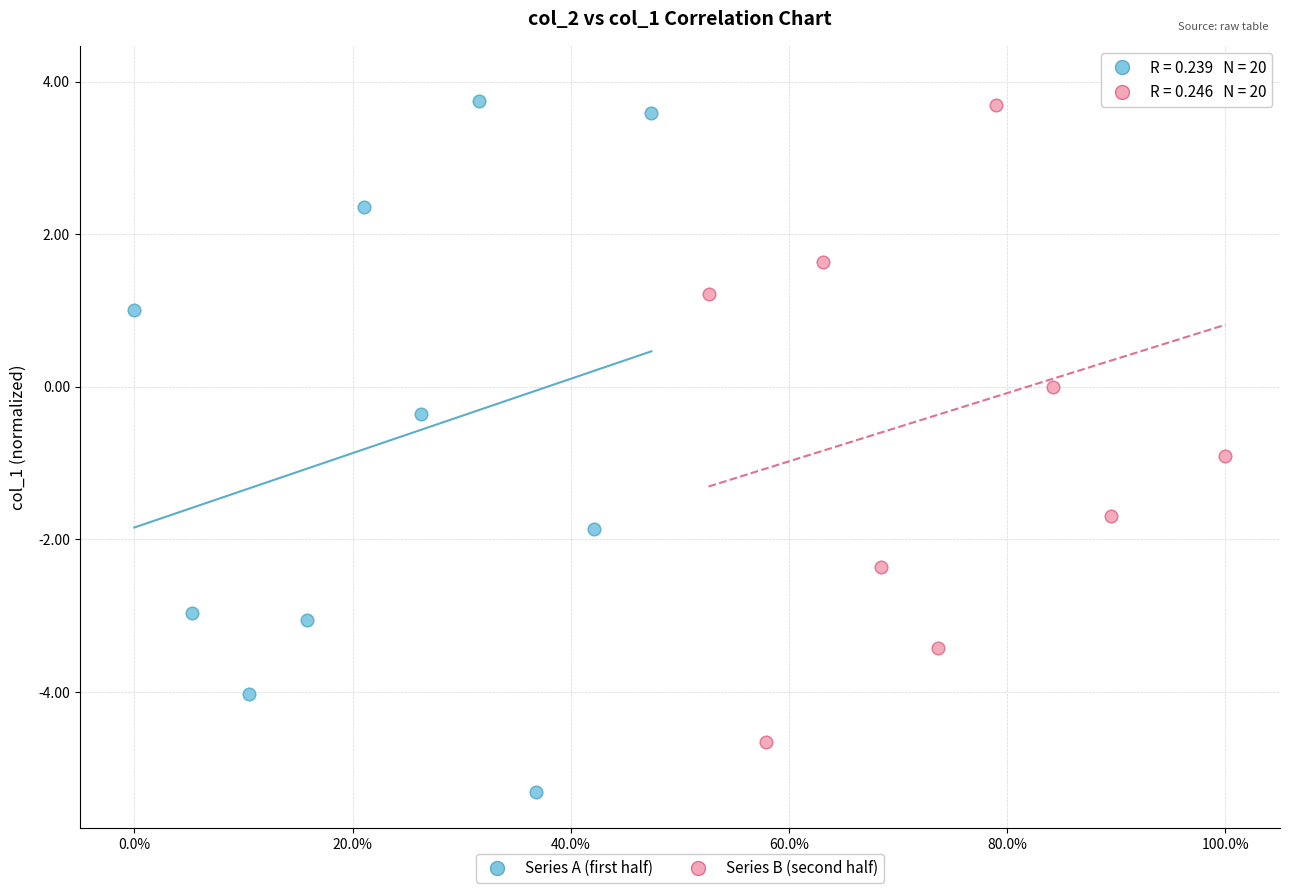

Which series reaches the minimum Y coordinate?

Series A (first half)